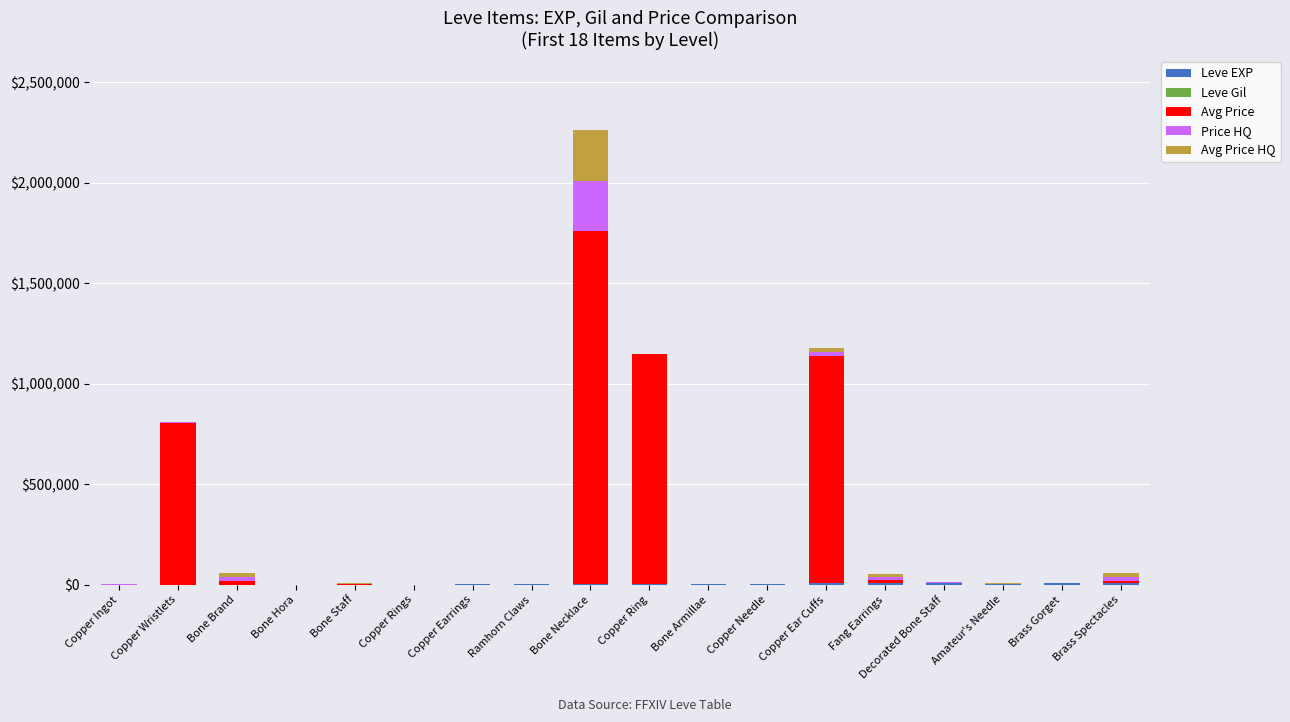

How many data points does each series have?

18